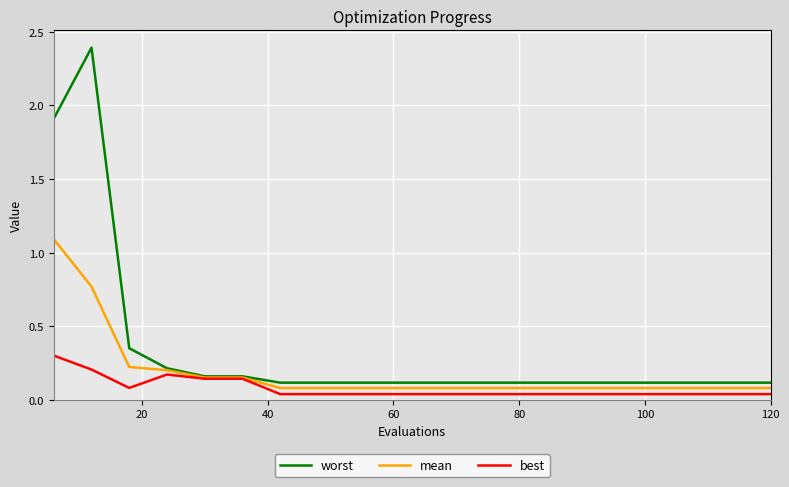

Which series has the widest spread of values?

worst